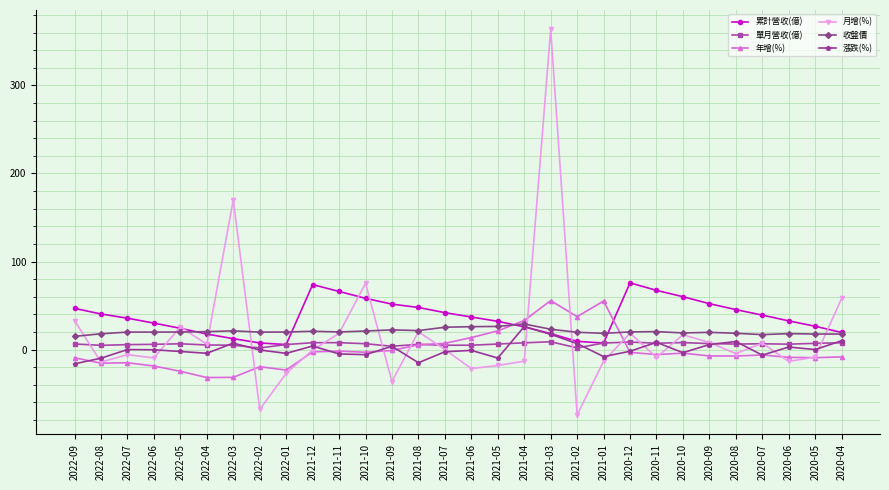

The value of 月增(%) at 2020-10 is 16.9. True or false?

True